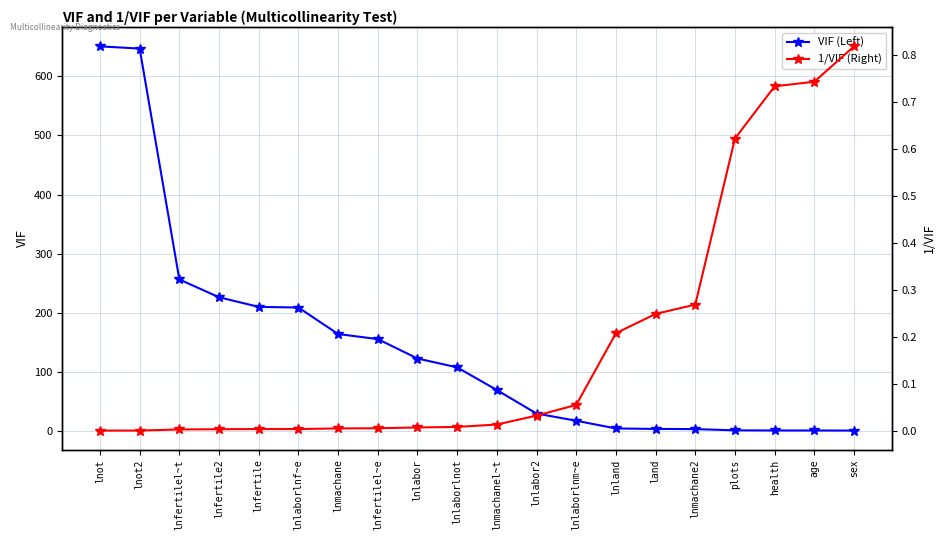

What is the total value across all series at lnfertilel~e?

155.8